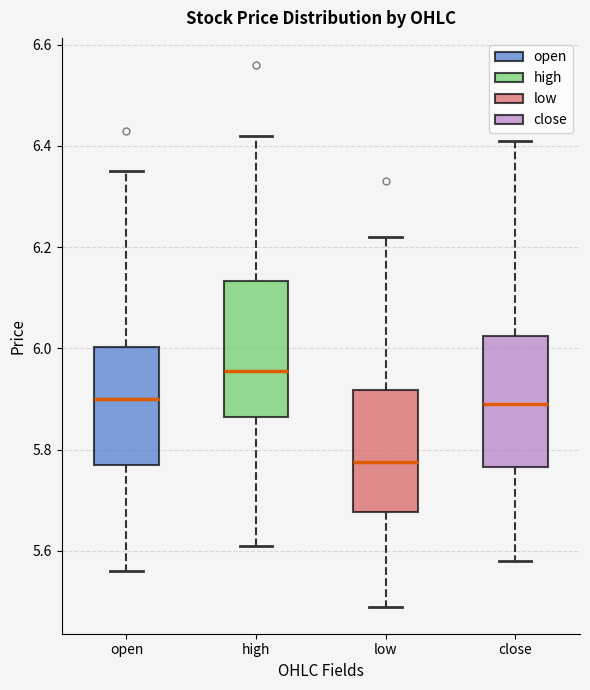

Reading left to right, transcribe this box plot: for each box, give where its median line is, the range the box spans, and where its two whiskers end, as read against the y-axis. The values are not printed on the chart, so give them approximately, as read against the axis.

open: median 5.90, box 5.78 to 6.00, whiskers 5.56 to 6.36
high: median 5.96, box 5.86 to 6.14, whiskers 5.62 to 6.42
low: median 5.78, box 5.68 to 5.92, whiskers 5.50 to 6.22
close: median 5.90, box 5.76 to 6.02, whiskers 5.58 to 6.42